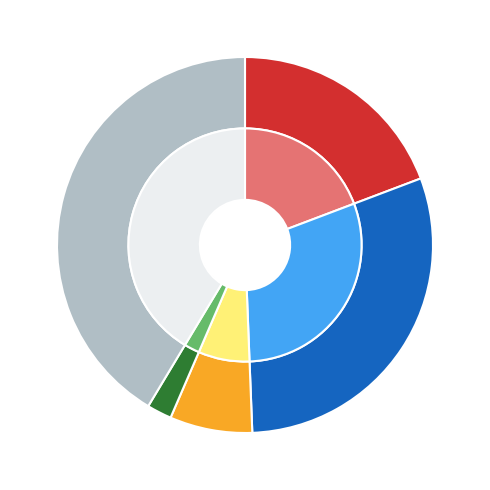

Which category has the smallest portion of the pie?

Homicide